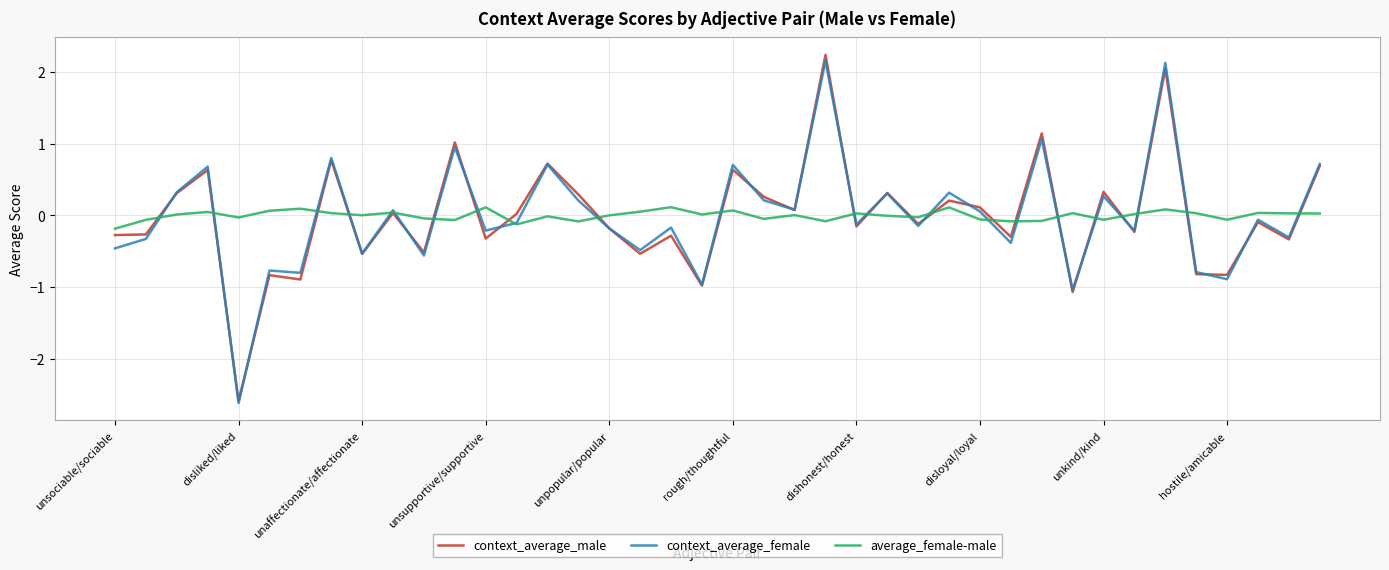

What is the greatest value displayed?

2.2